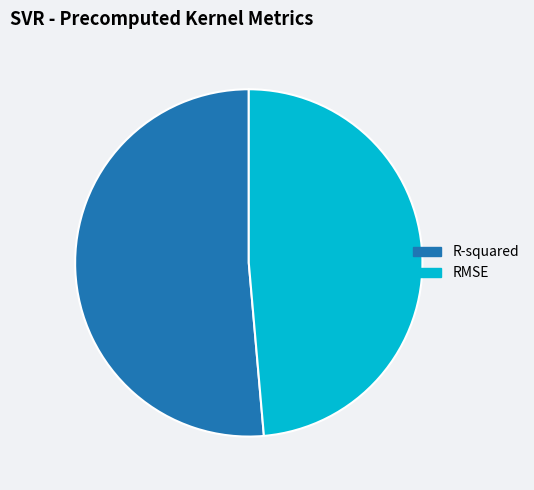

Which category has the smallest portion of the pie?

RMSE